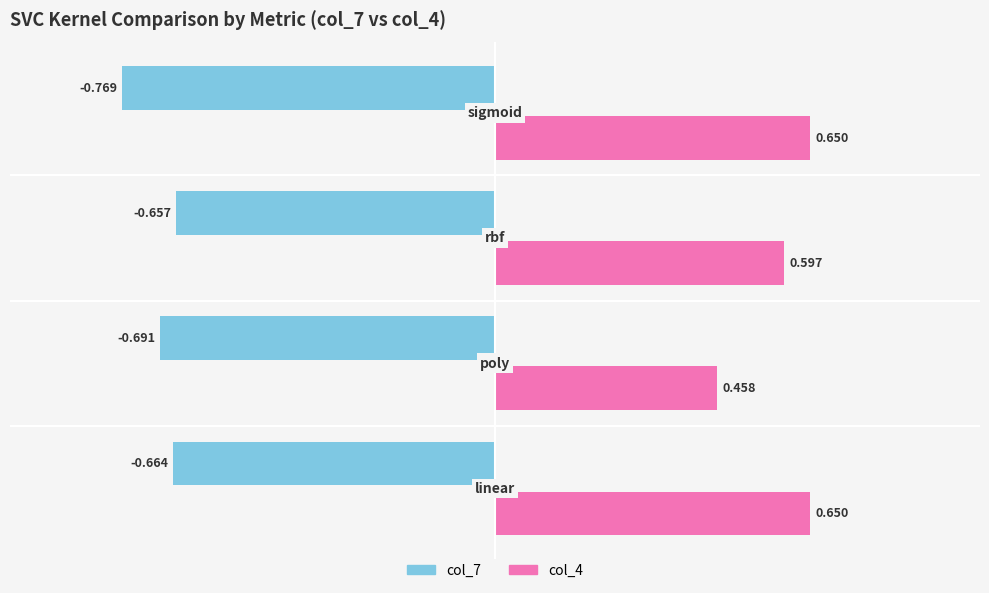

Which series has the largest total across all categories?

col_4